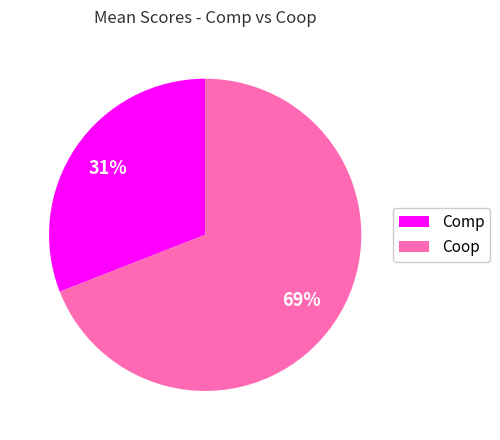

The Comp slice represents 18% of the pie. True or false?

False